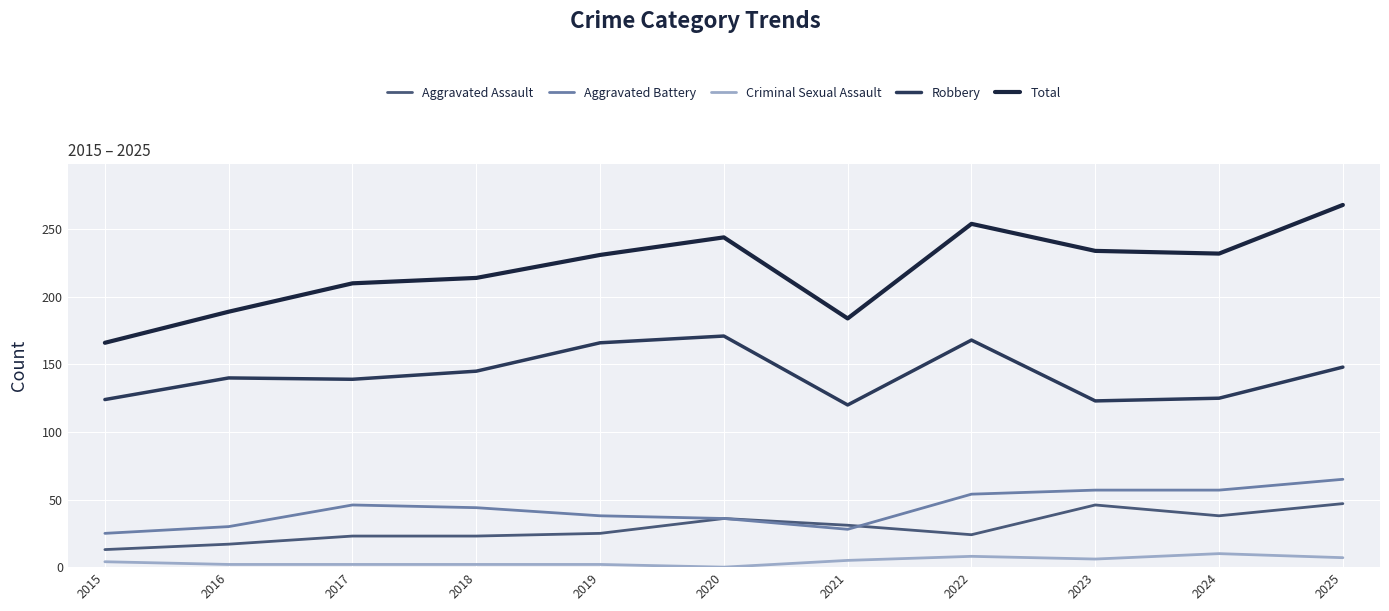

True or false: Robbery has more than 0 interior local peaks.

True